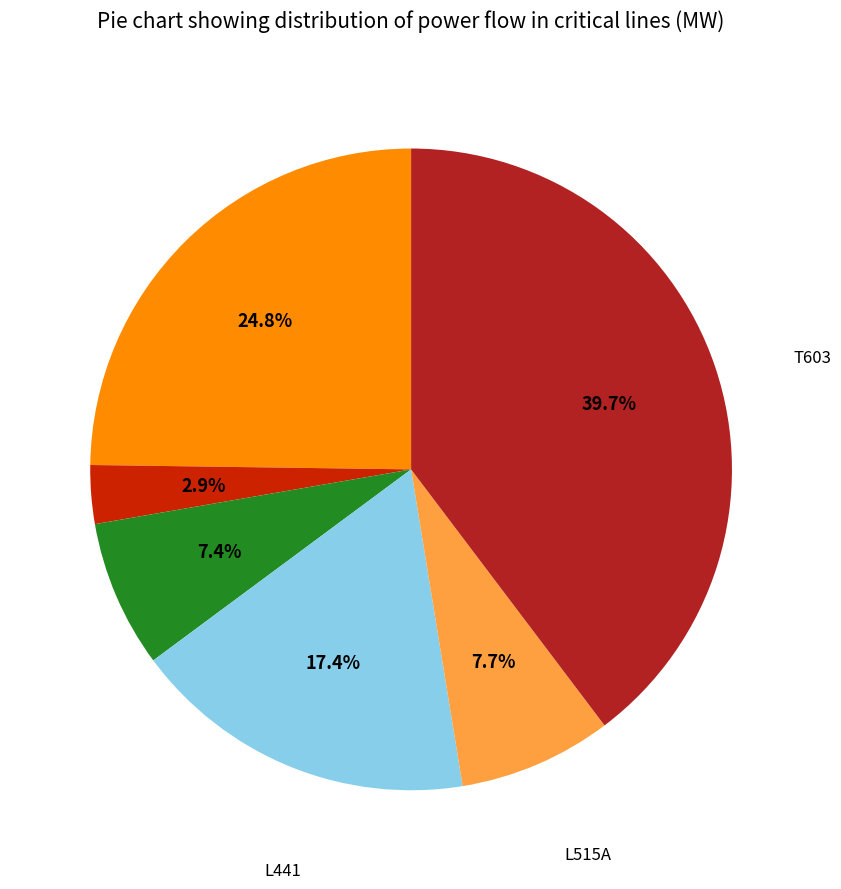

Count the number of slices in the pie.

6